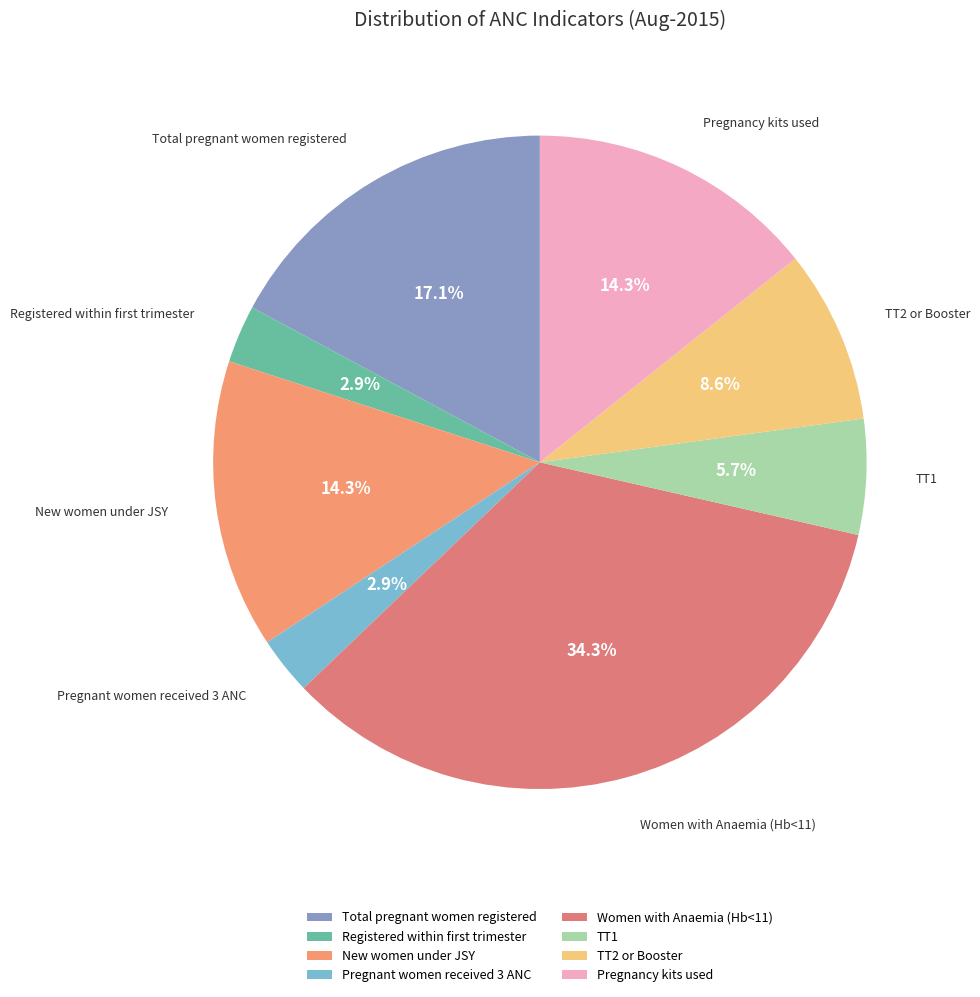

To the nearest percent, what is the difference between the TT1 and TT2 or Booster slice percentages?

3%